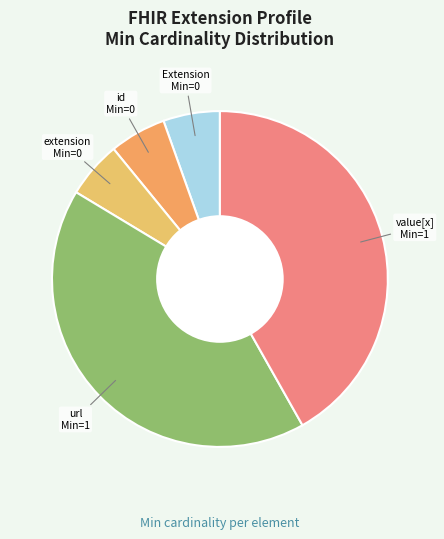

Which category has the smallest portion of the pie?

Extension